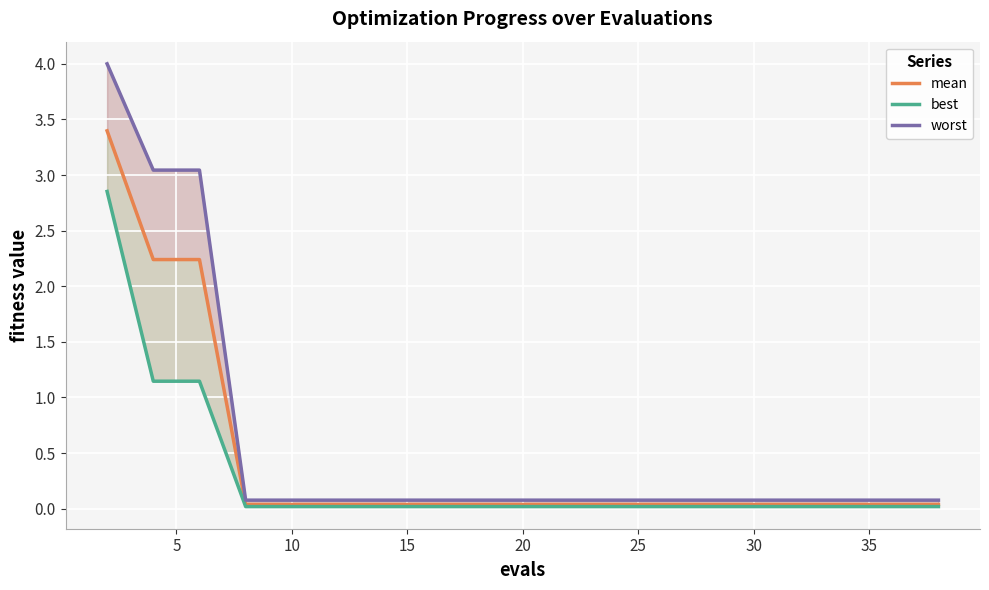

List the series in order of their peak value, lowest first.

best, mean, worst